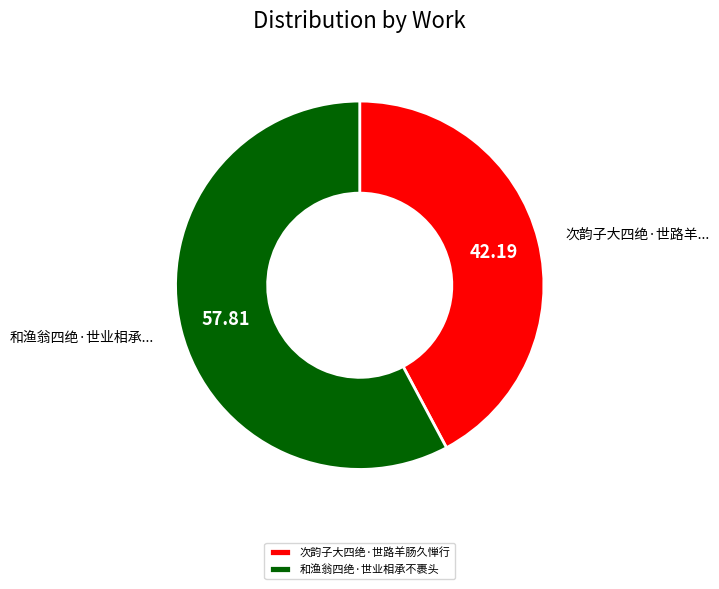

Between 和渔翁四绝·世业相承不裹头 and 次韵子大四绝·世路羊肠久惮行, which is larger?

和渔翁四绝·世业相承不裹头